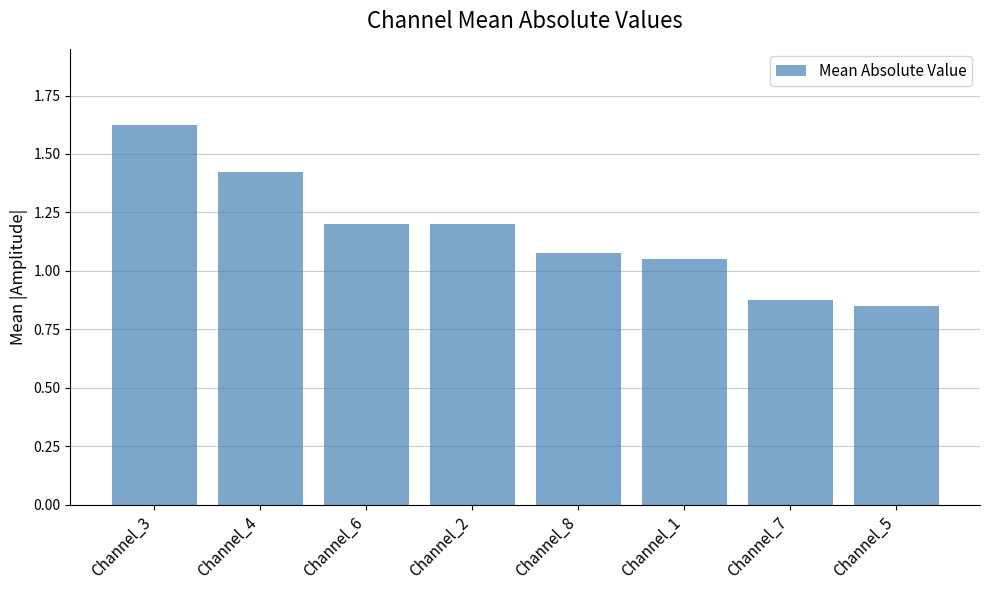

What is the label of the 4th bar from the left?

Channel_2